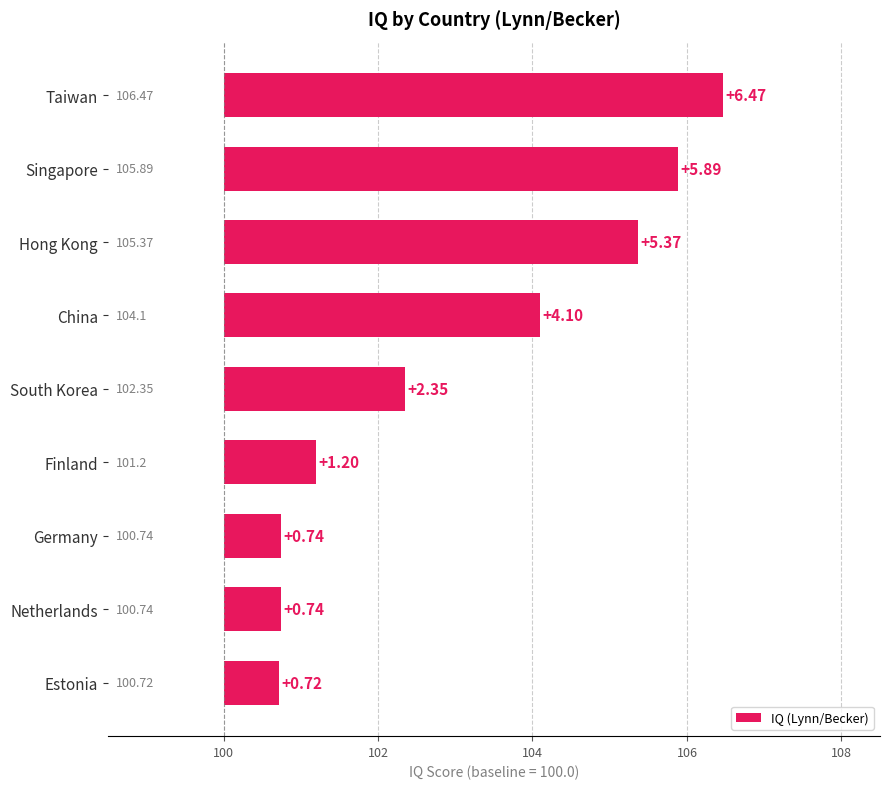

Between Taiwan and China, which is larger?

Taiwan